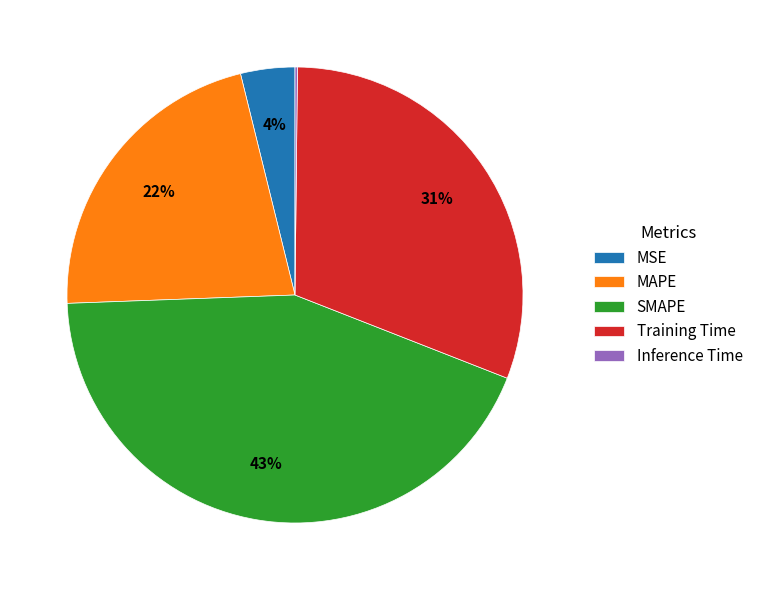

Is there a majority slice in this chart?

No